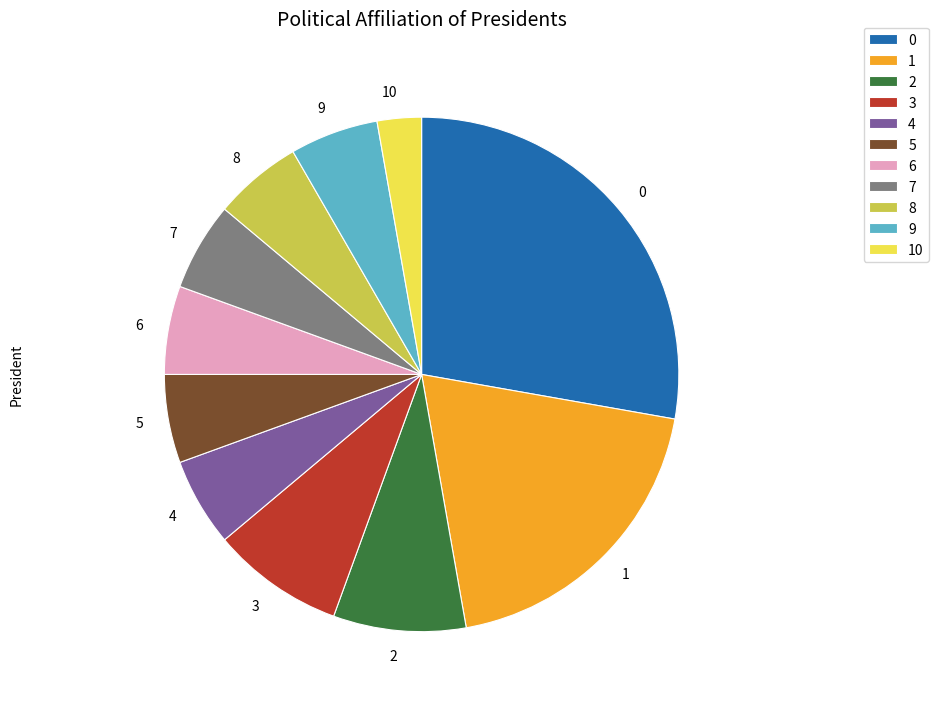

Which slice is the smallest?

10